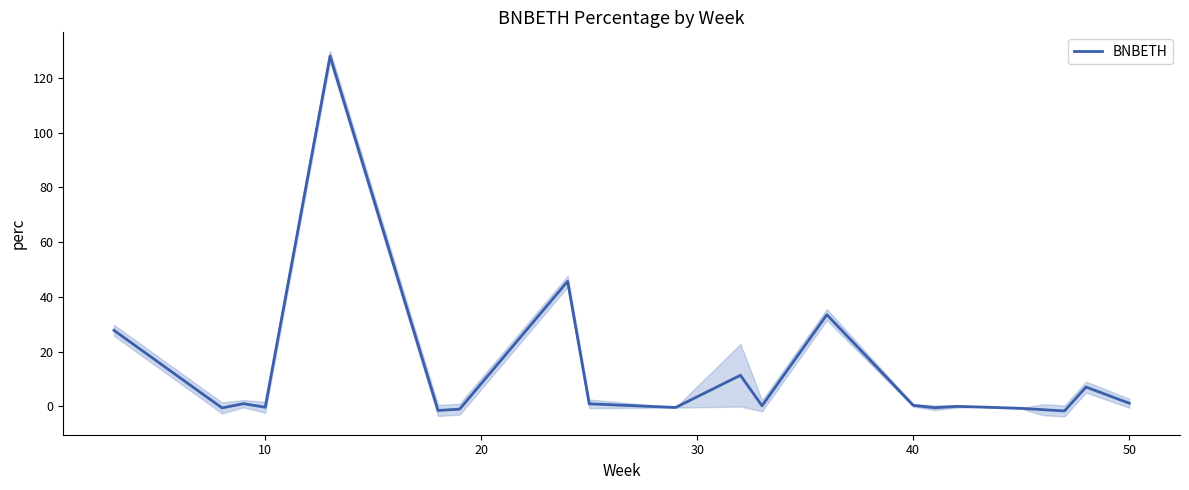

True or false: there are more than 1 points higher than both neighbors.

True